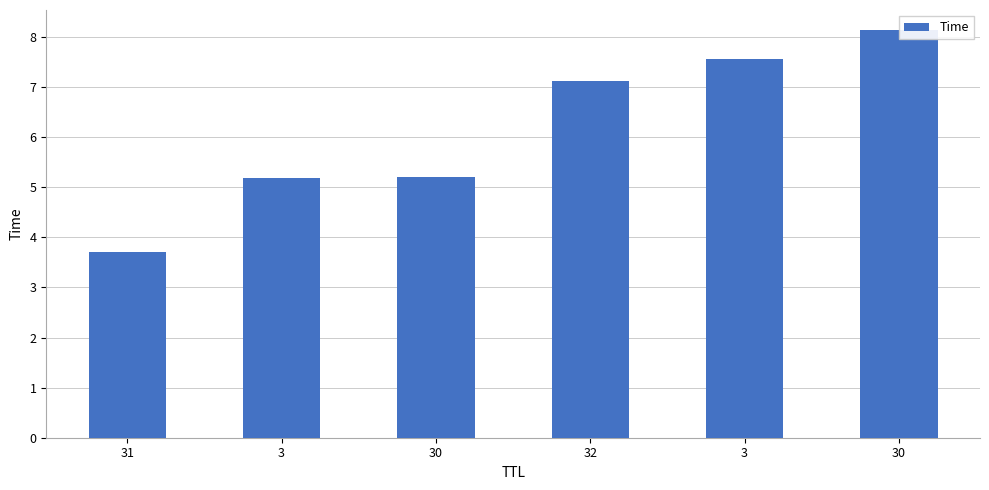

List the labels in order of value, smallest first.

31, 3, 30, 32, 3, 30